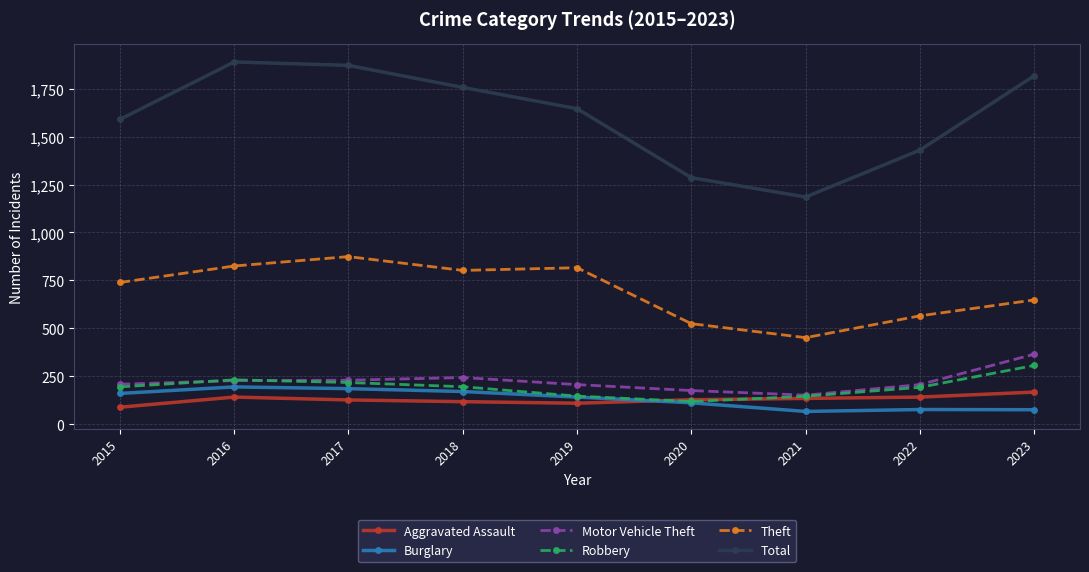

What is the greatest value displayed?

1890